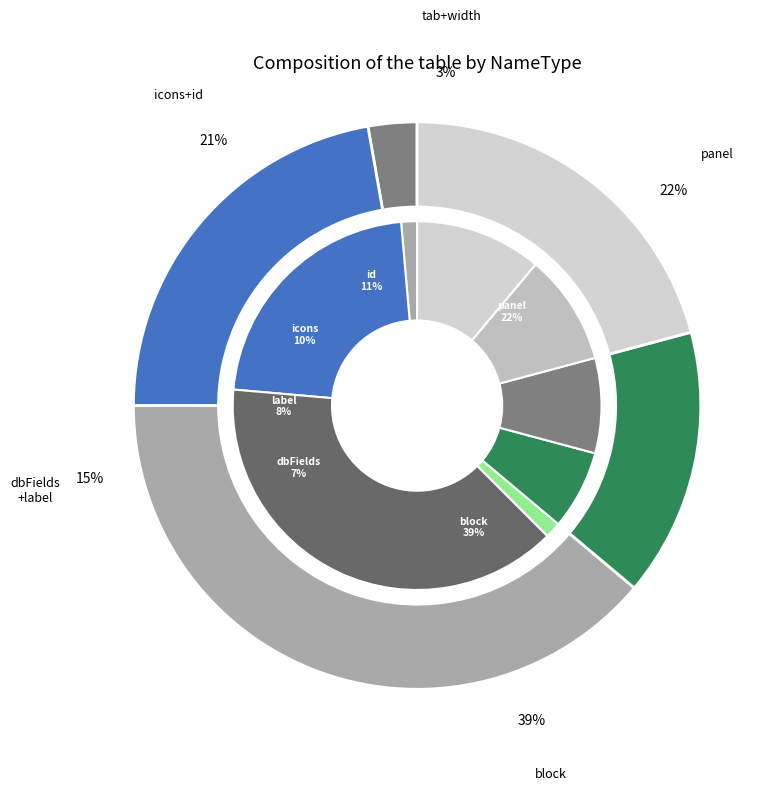

True or false: block accounts for 52% of the total.

False